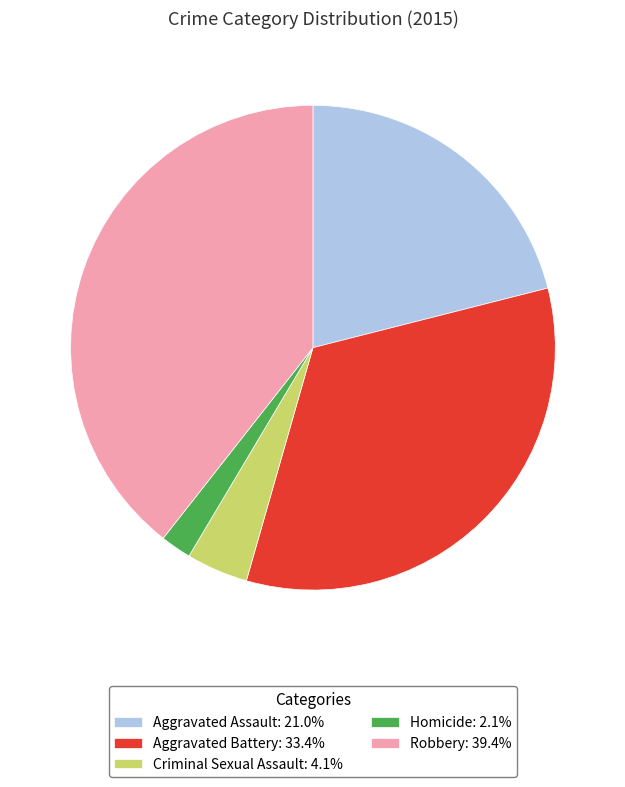

The Aggravated Battery slice represents 19% of the pie. True or false?

False